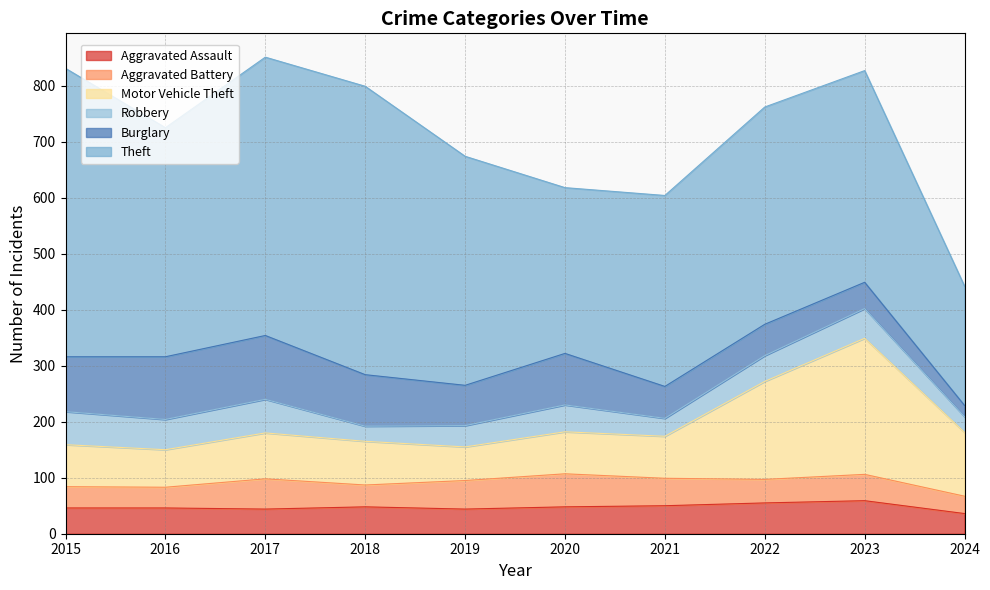

At which category is the sum across all series the highest?

2017